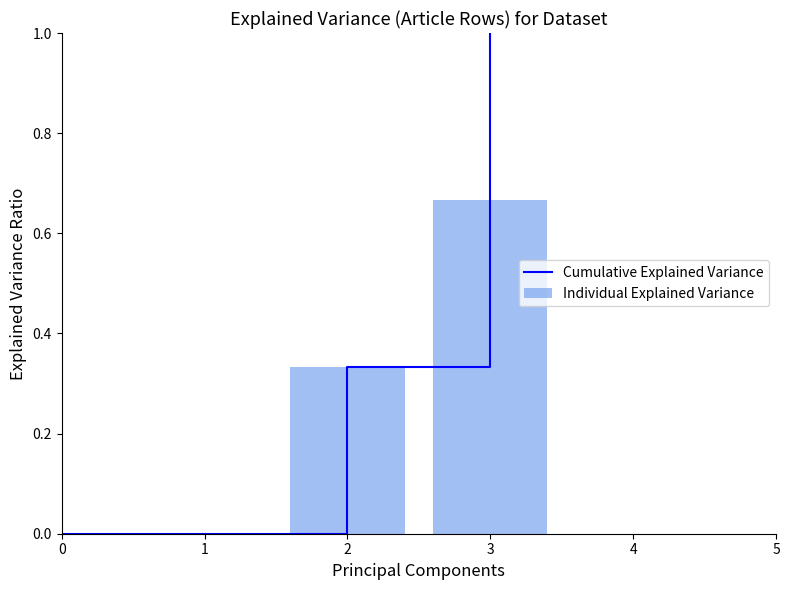

What is the sum of all Individual Explained Variance values?

1.0